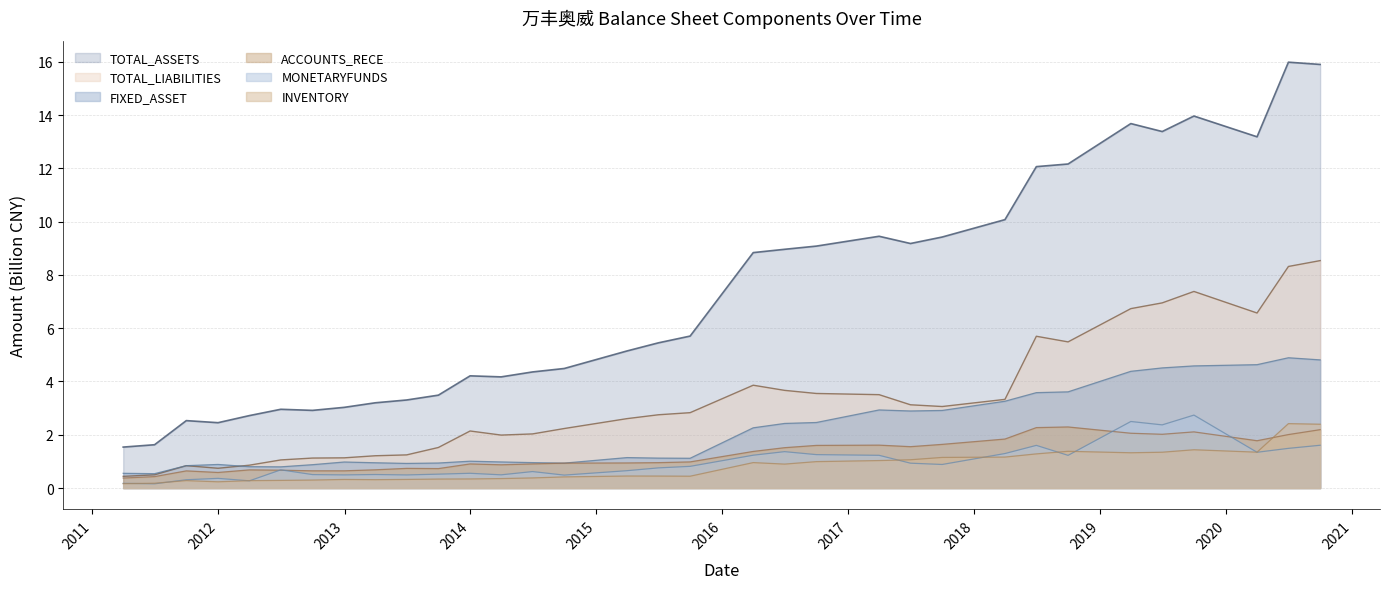

True or false: MONETARYFUNDS and FIXED_ASSET intersect in this chart.

False